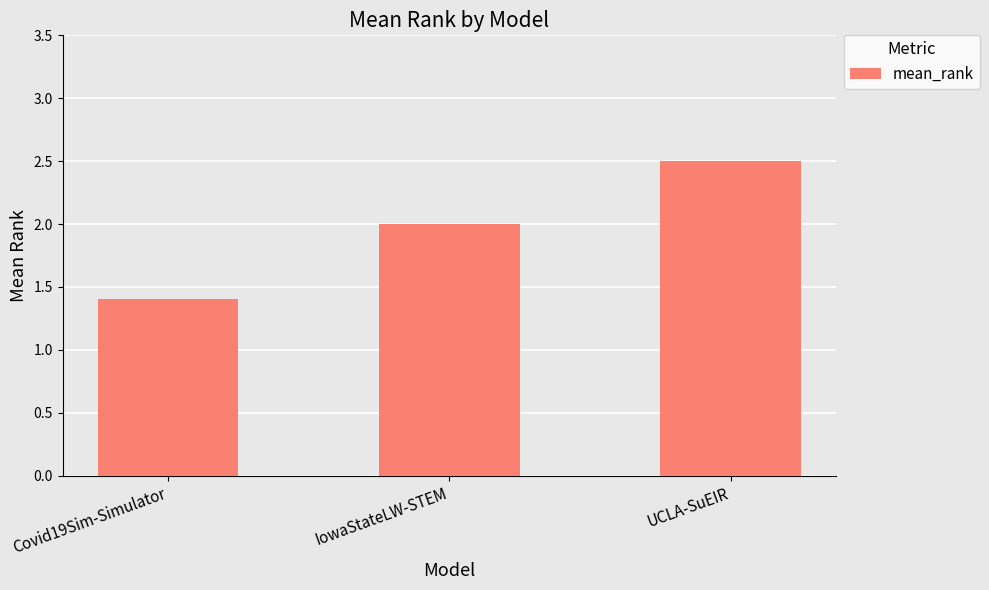

Rank the categories by value from highest to lowest.

UCLA-SuEIR, IowaStateLW-STEM, Covid19Sim-Simulator